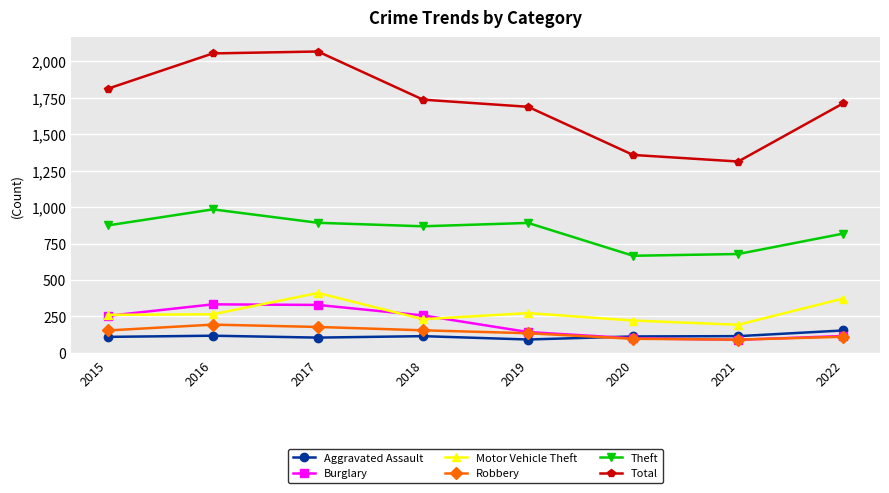

How many interior local valleys does the Total series have?

1